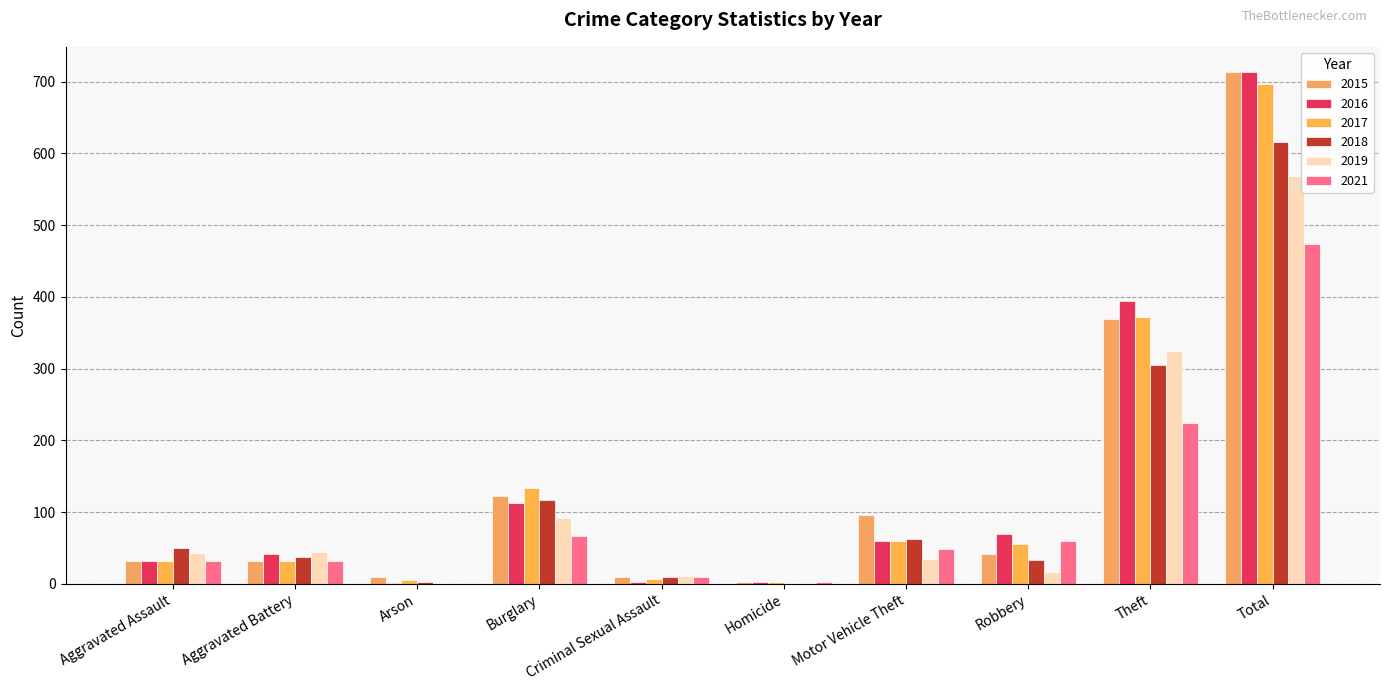

Which series has the largest range (max minus min)?

2016